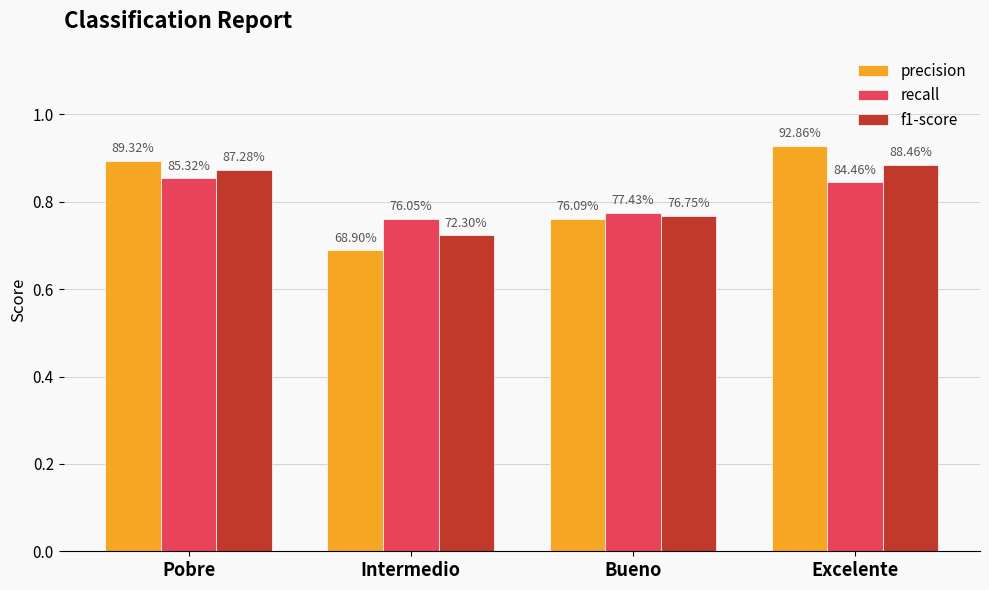

At how many categories does at least one series exceed 0?

4